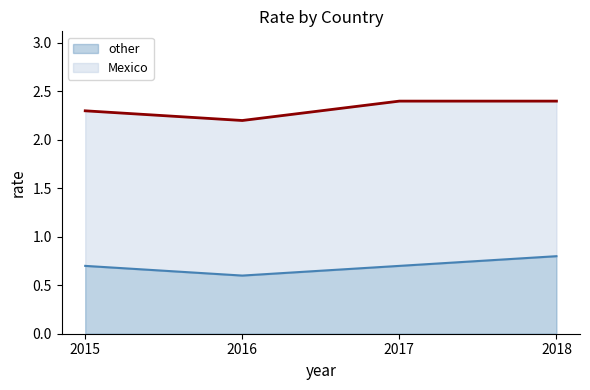

Rank the categories by value from highest to lowest.

2018, 2015, 2017, 2016